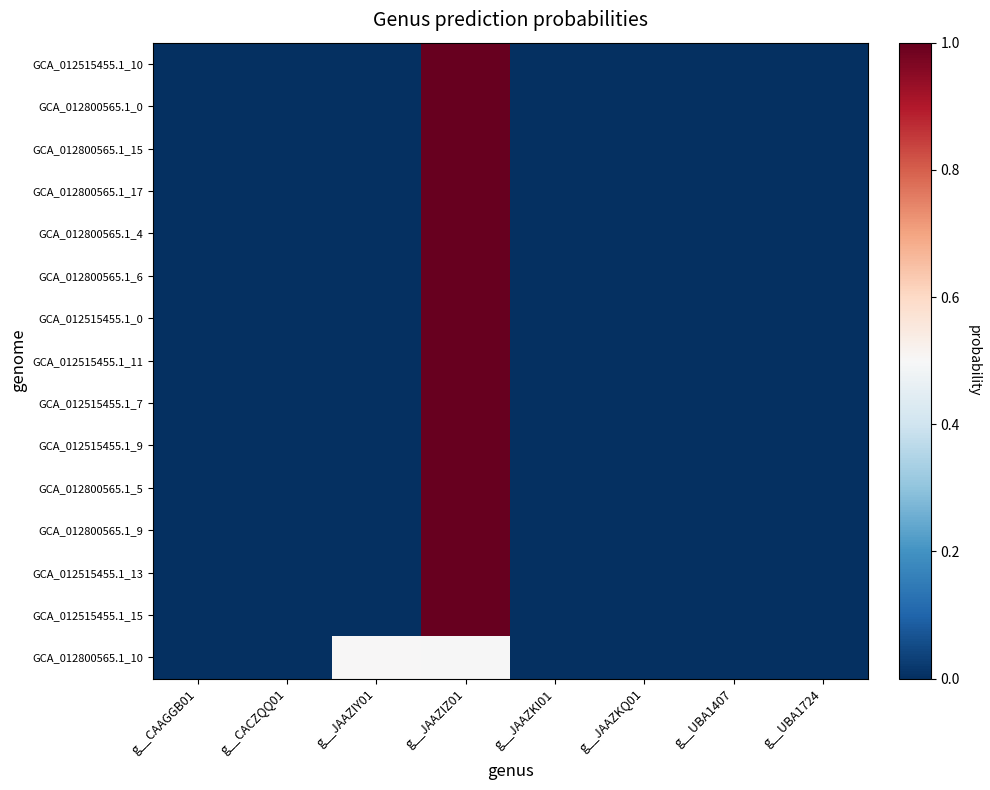

Between g__CAAGGB01 and g__CACZQQ01, which is larger?

g__CAAGGB01